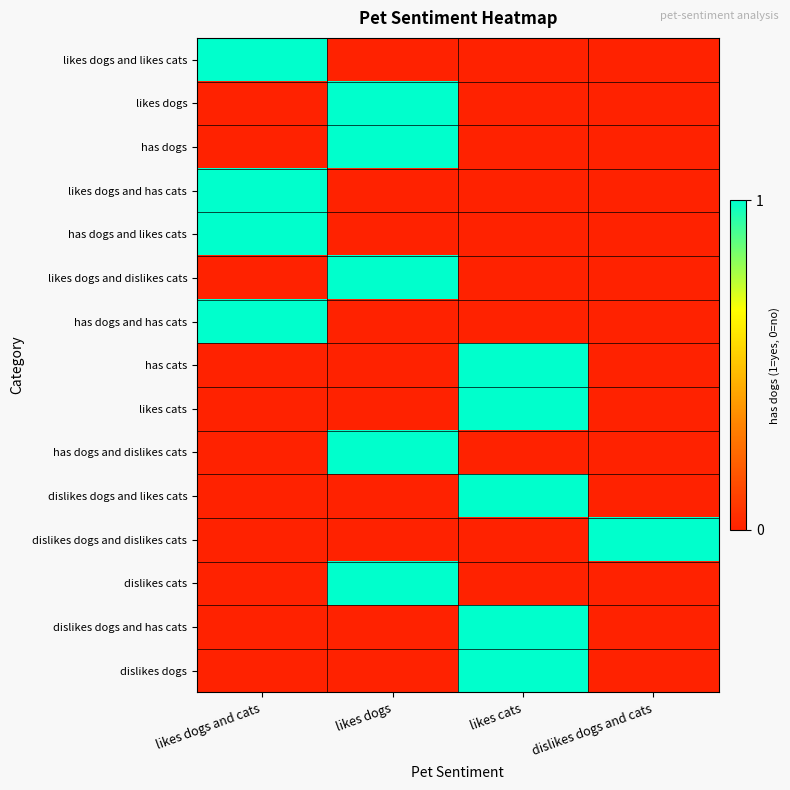

Between likes cats and dislikes dogs and cats, which is larger?

likes cats